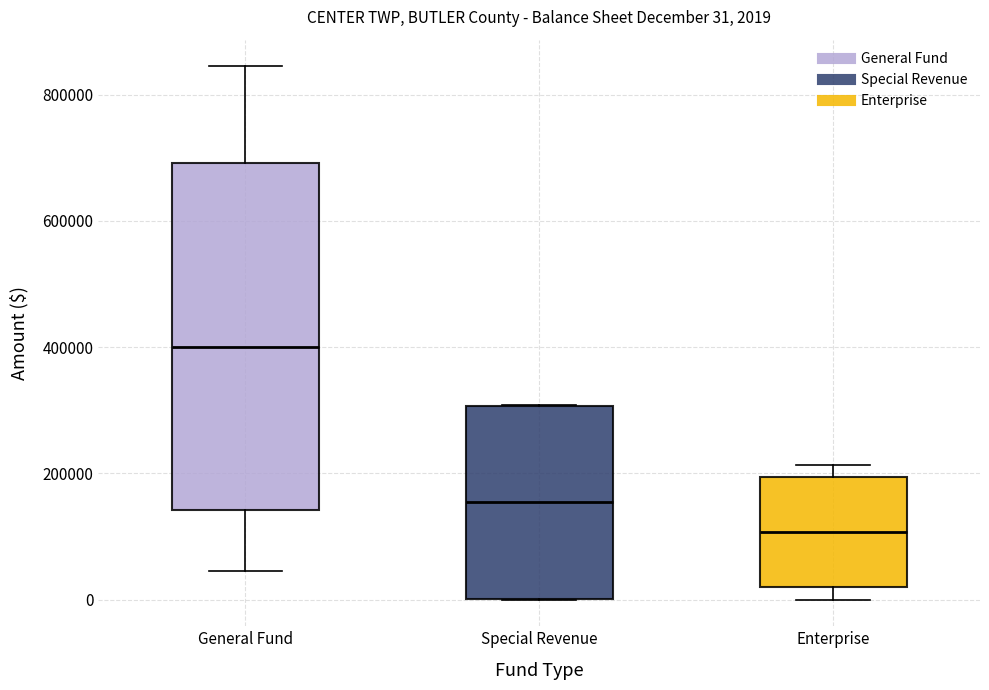

Which box has the highest median line?

General Fund